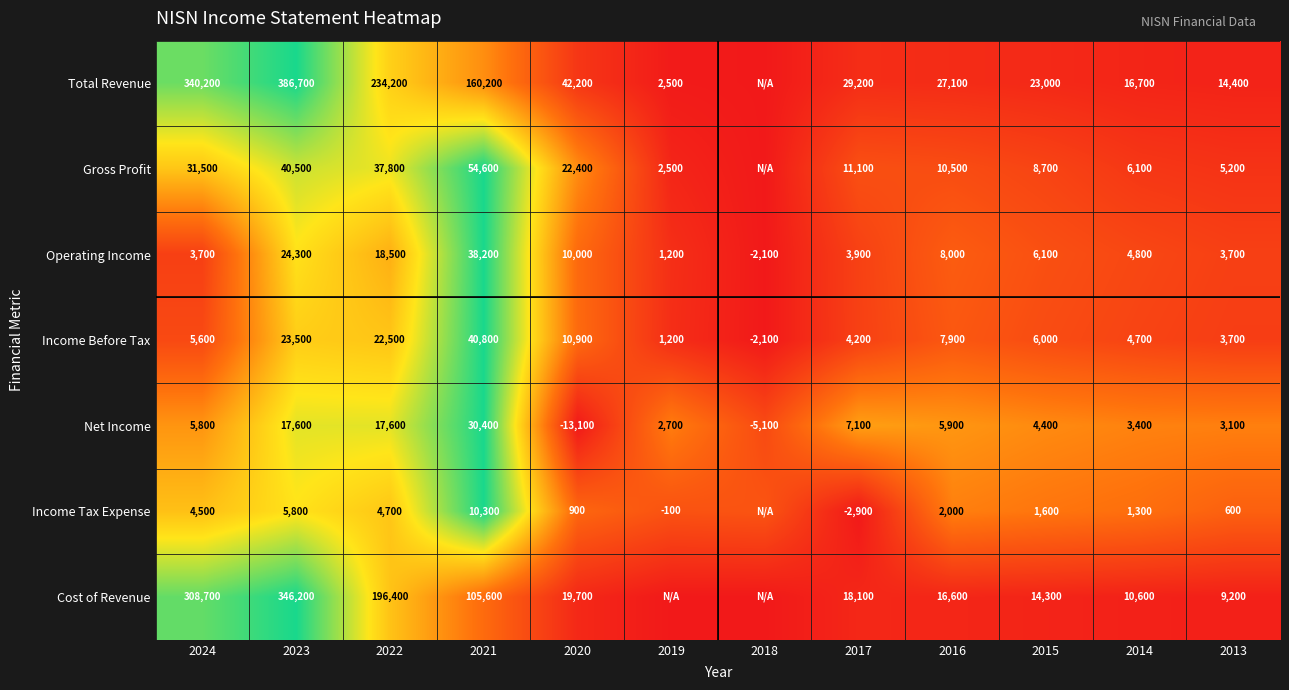

Which series changed the most between 2016 and 2013?

Total Revenue